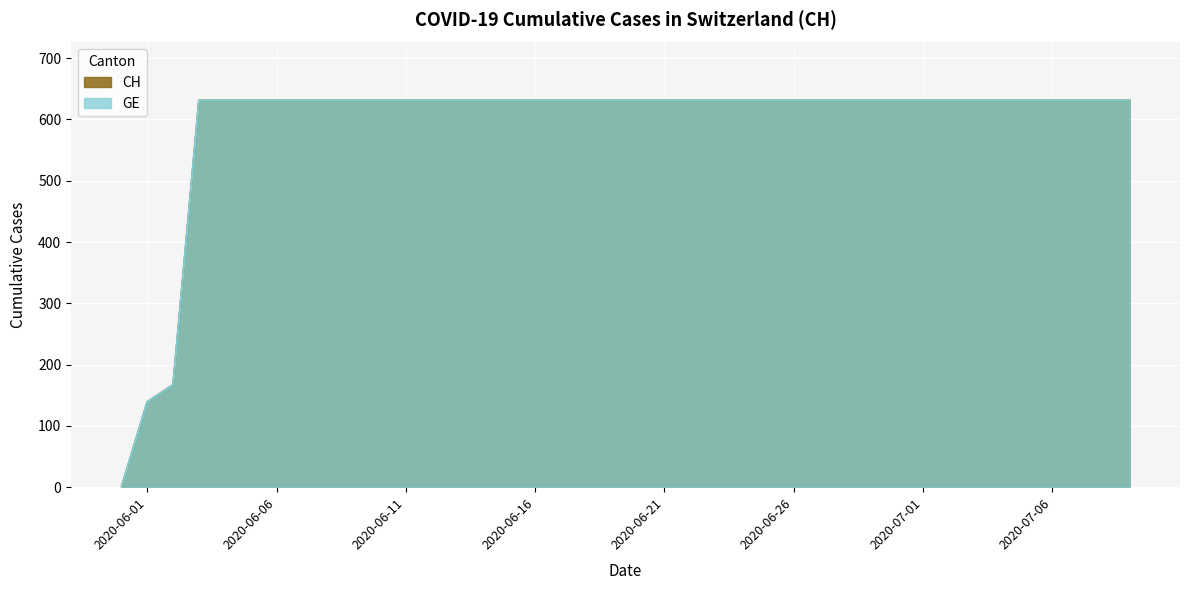

What is the difference between the second highest and second lowest values in the CH series?

492